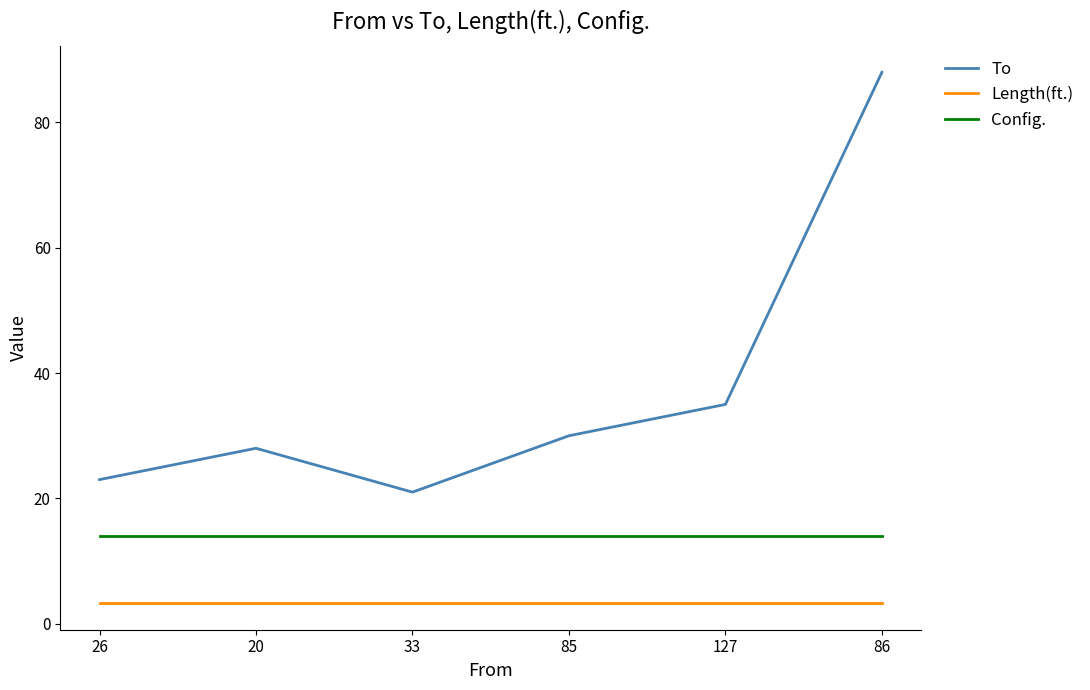

Reading right to left, transcribe all the data shown in this chart.

To: 86=88.0	127=35.0	85=30.0	33=21.0	20=28.0	26=23.0
Length(ft.): 86=3.3	127=3.3	85=3.3	33=3.3	20=3.3	26=3.3
Config.: 86=14.0	127=14.0	85=14.0	33=14.0	20=14.0	26=14.0